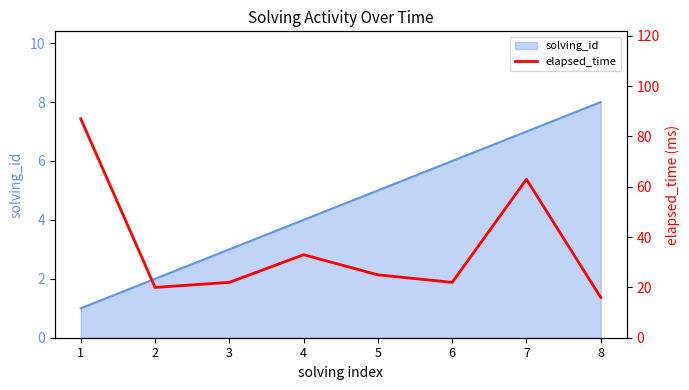

How many lines are shown in the chart?

1